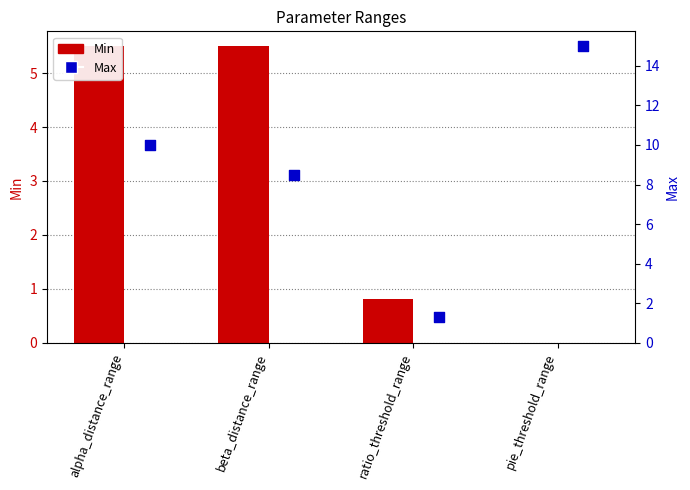

At which category is the sum across all series the highest?

alpha_distance_range